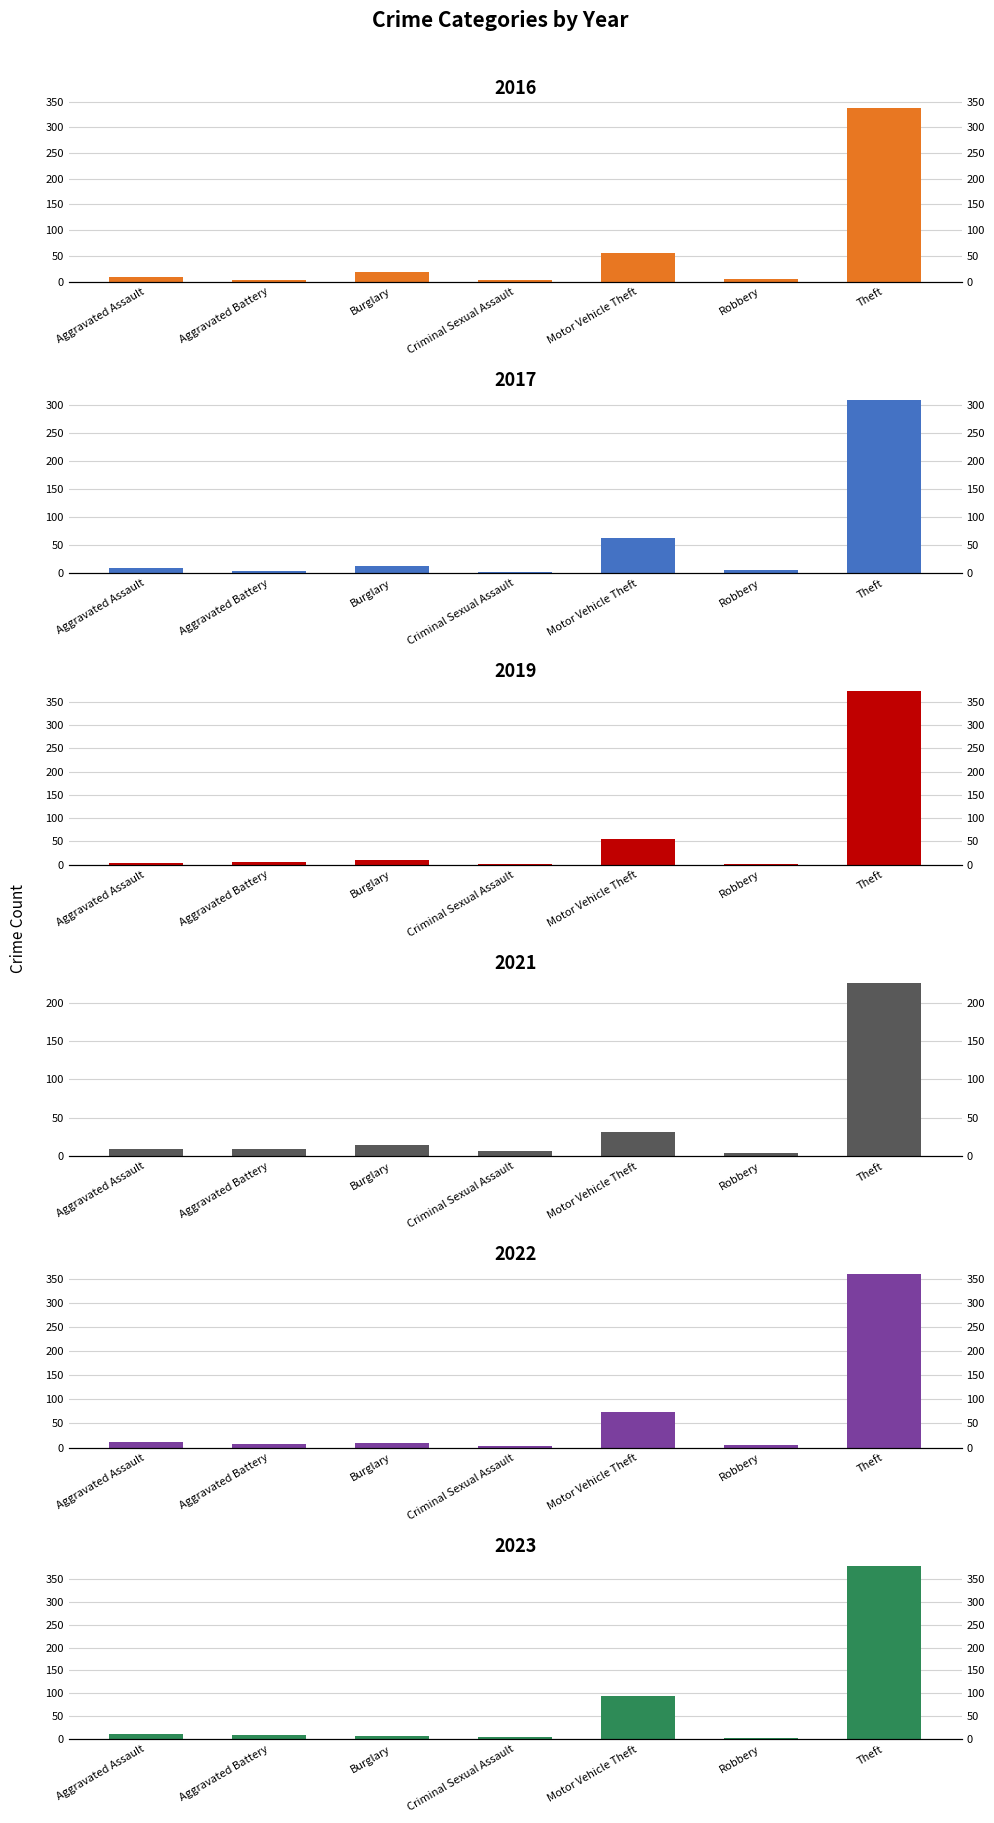

How many distinct data groups are displayed?

6